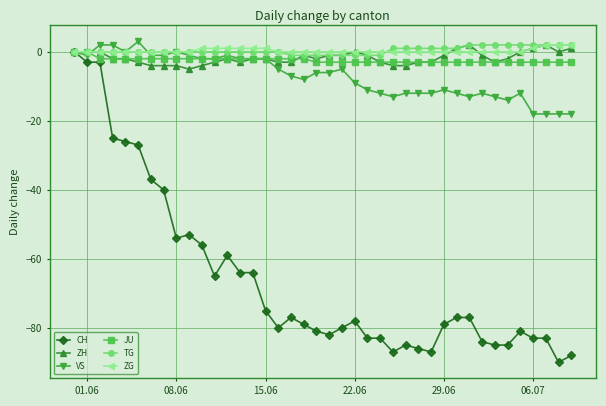

What is the maximum value shown in the chart?

3